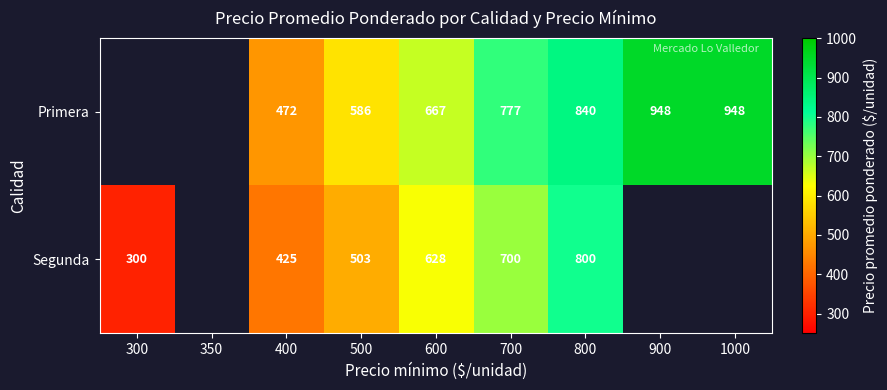

What is the spread (max minus min) of values at 600?

39